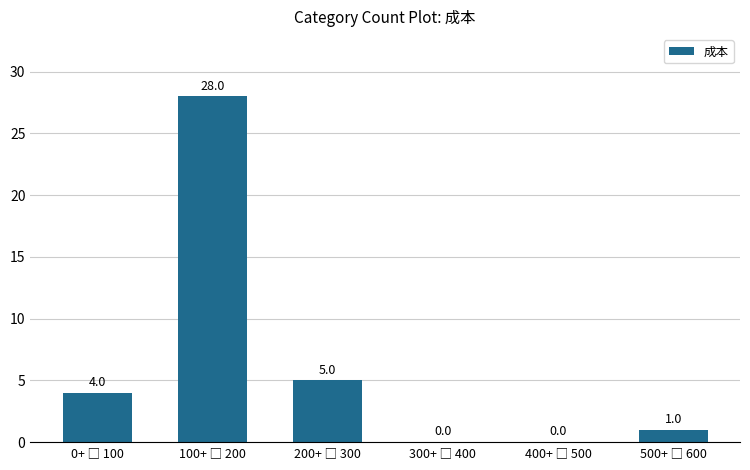

Count the number of data series in this chart.

1